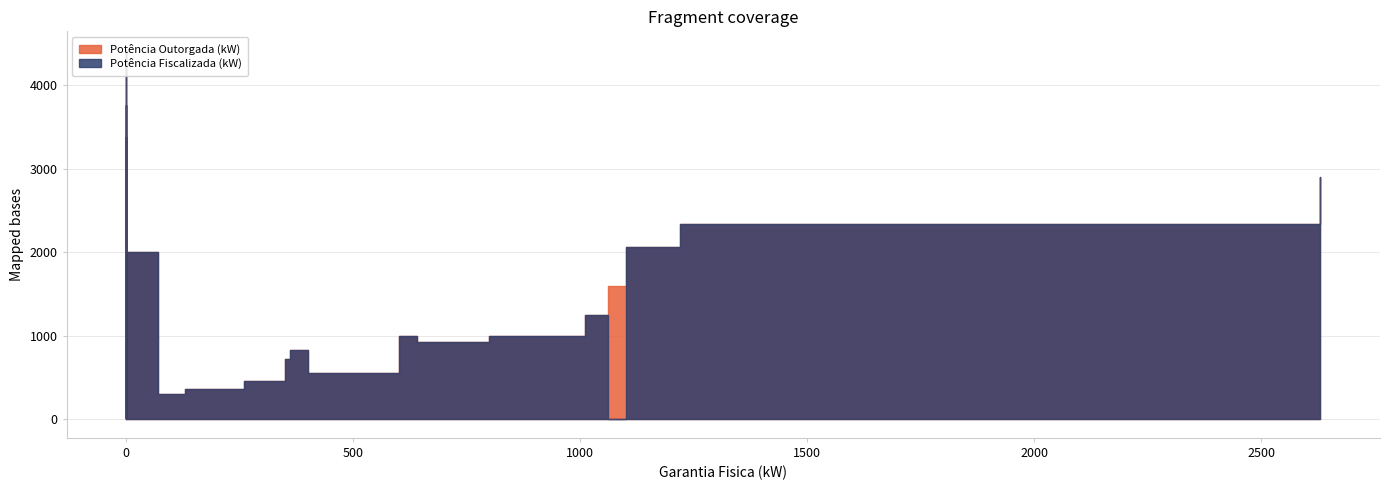

In Potência Fiscalizada (kW), how many points are higher than both neighbors (excluding endpoints)?

11